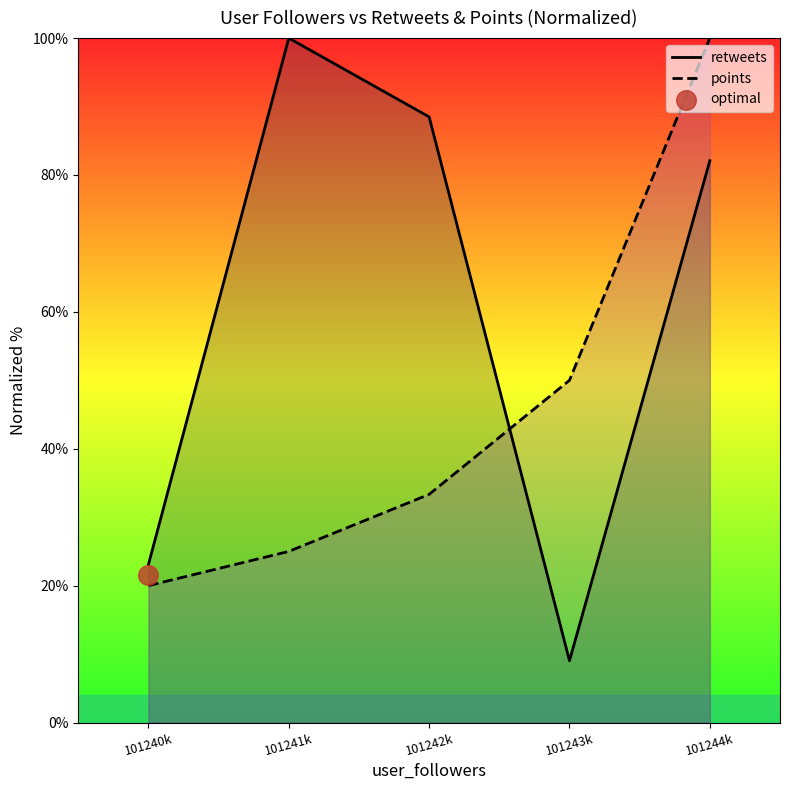

At how many categories does at least one series exceed 55?

3